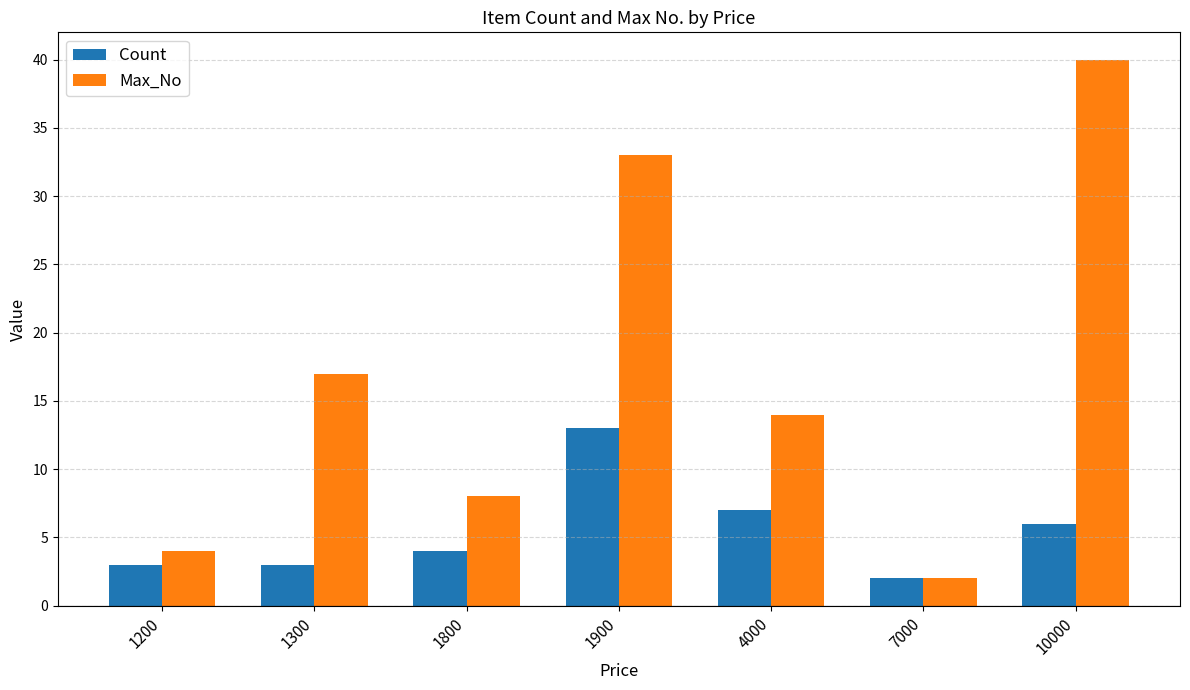

Which series has the largest total across all categories?

Max_No